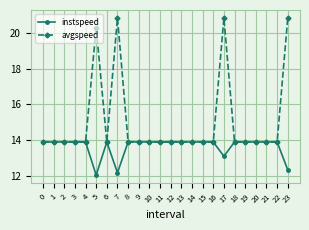

Reading left to right, extract all data points from this chart.

instspeed: 0=13.9	1=13.9	2=13.9	3=13.9	4=13.9	5=12.0	6=13.9	7=12.2	8=13.9	9=13.9	10=13.9	11=13.9	12=13.9	13=13.9	14=13.9	15=13.9	16=13.9	17=13.1	18=13.9	19=13.9	20=13.9	21=13.9	22=13.9	23=12.3
avgspeed: 0=13.9	1=13.9	2=13.9	3=13.9	4=13.9	5=20.3	6=13.9	7=20.8	8=13.9	9=13.9	10=13.9	11=13.9	12=13.9	13=13.9	14=13.9	15=13.9	16=13.9	17=20.8	18=13.9	19=13.9	20=13.9	21=13.9	22=13.9	23=20.8